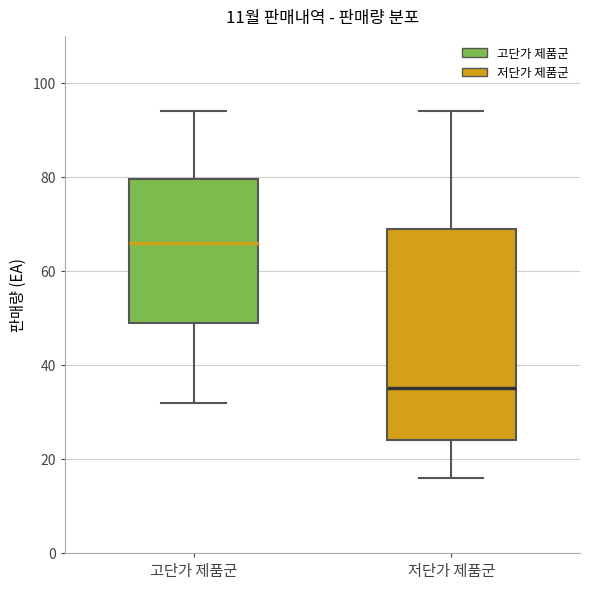

Reading left to right, read every box against the y-axis: the position of its median line, the range the box covers, and the ends of its whiskers. The values are not printed on the chart, so give them approximately, as read against the axis.

고단가 제품군: median 66, box 50 to 80, whiskers 32 to 94
저단가 제품군: median 36, box 24 to 70, whiskers 16 to 94